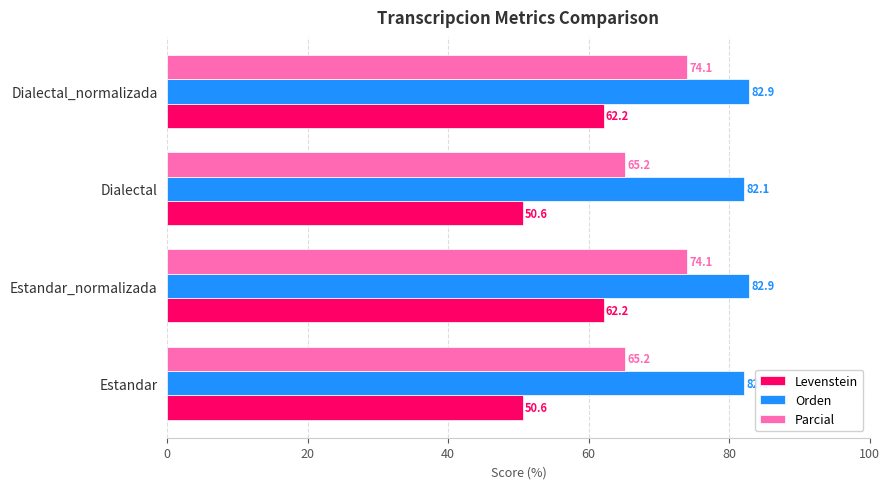

How many values in the Levenstein series are below 62?

2